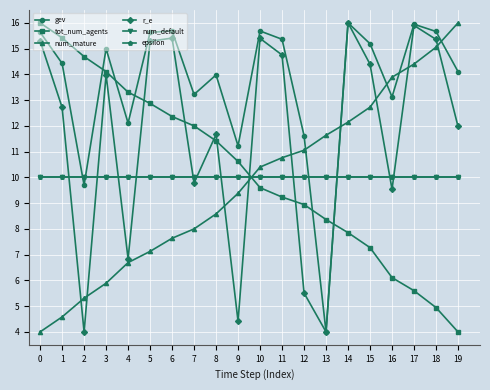

True or false: num_mature and tot_num_agents cross at least once.

True